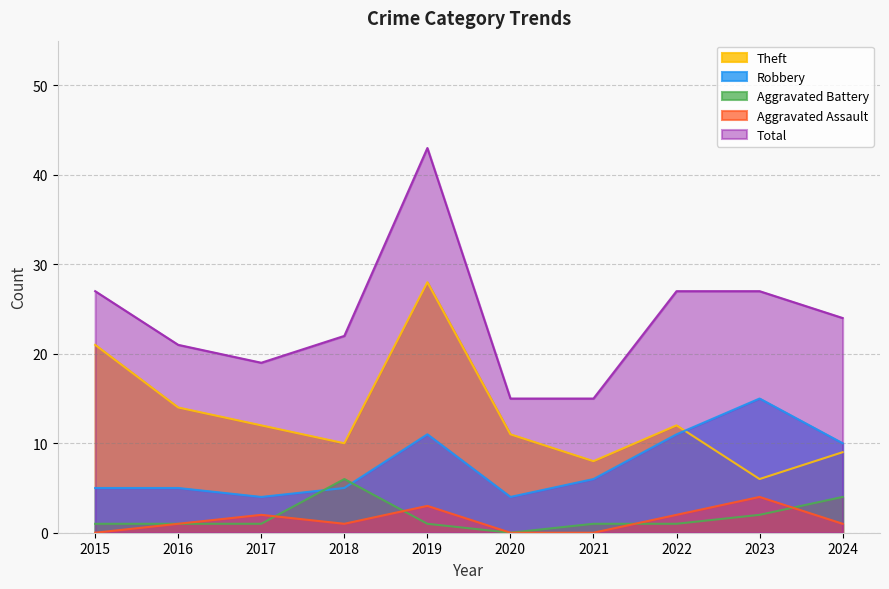

What is the maximum value for Aggravated Battery?

6